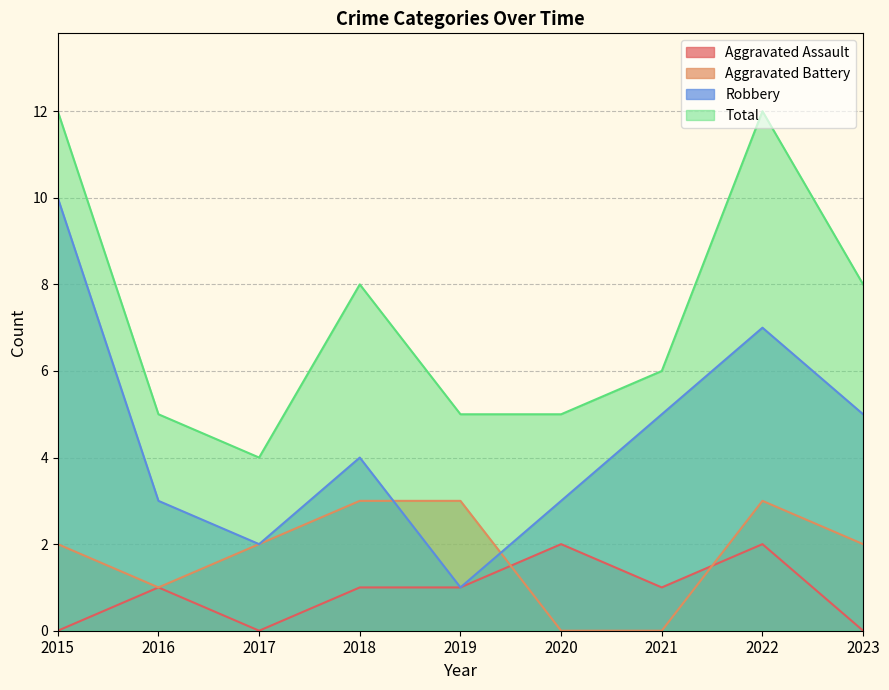

True or false: Total and Aggravated Battery intersect in this chart.

False